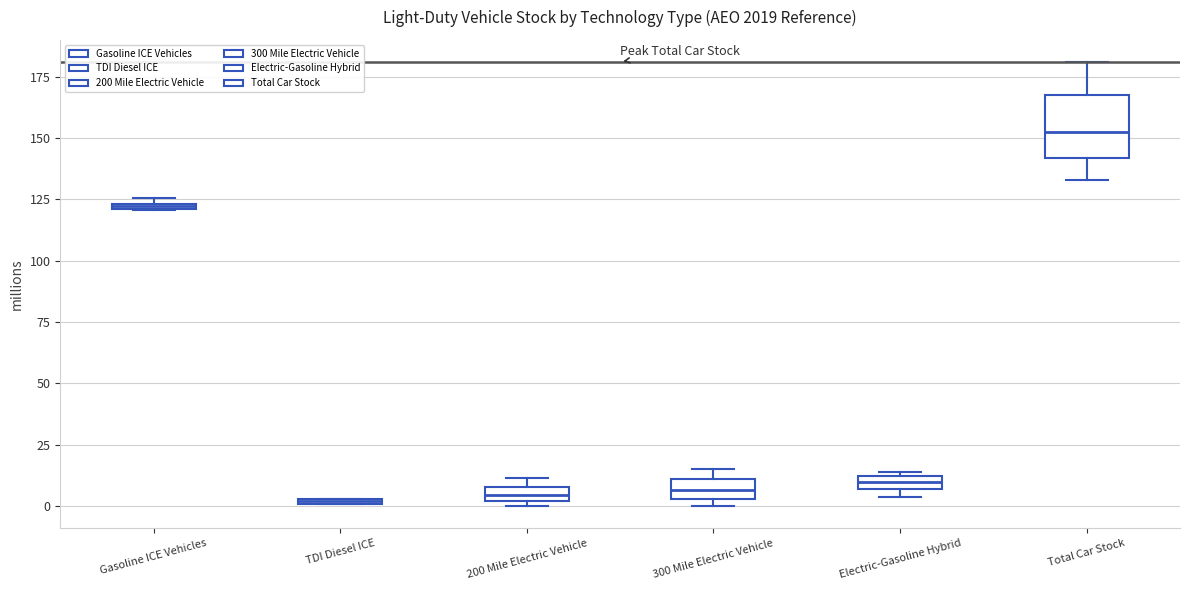

Which box is the tallest, from its lower edge to its upper edge?

Total Car Stock